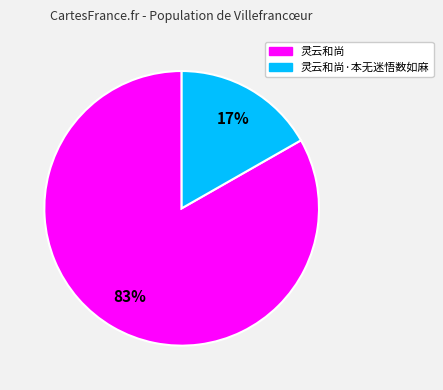

To the nearest percent, what is the average slice percentage?

50%